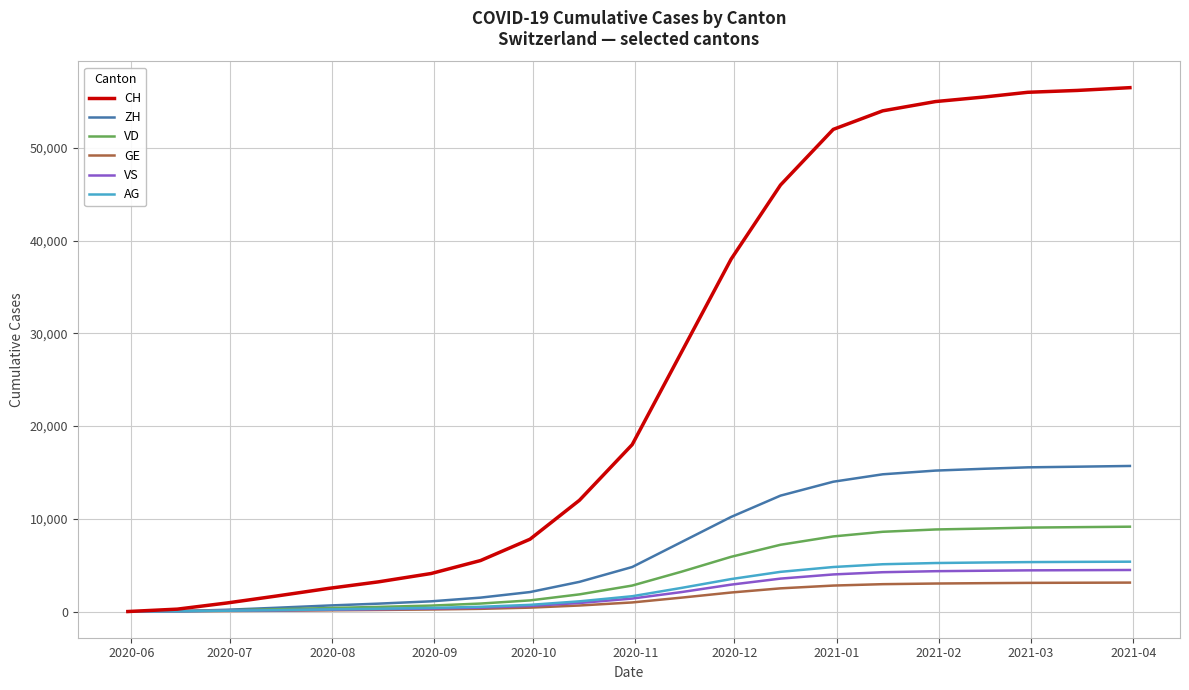

Which series has the widest spread of values?

CH